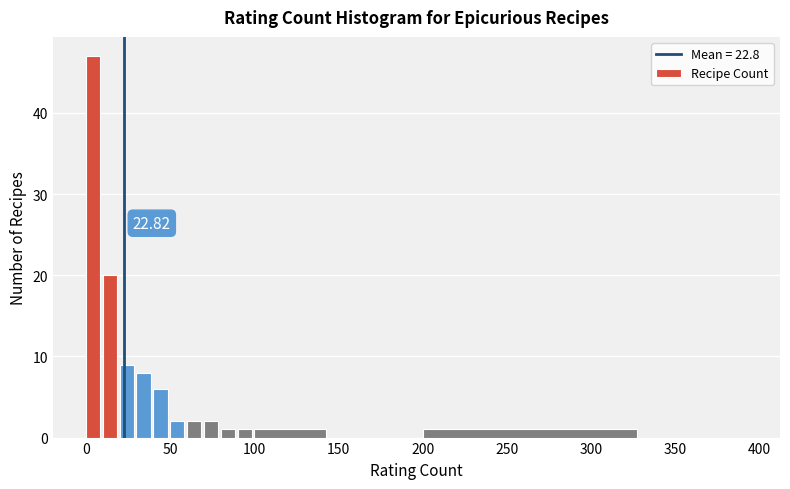

Around what value on the x-axis is the tallest bar? Give the approximate position of its centre, as read against the axis.

5